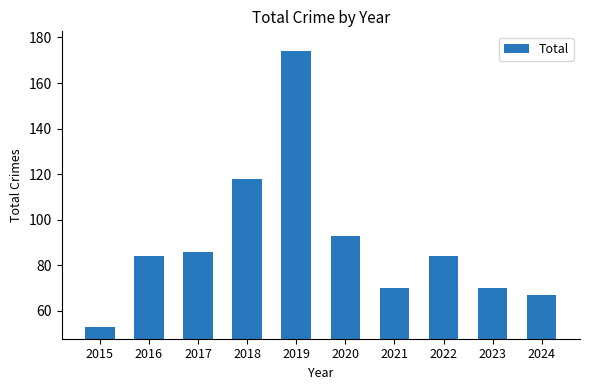

Where is the data nearest to the value 113?

2018